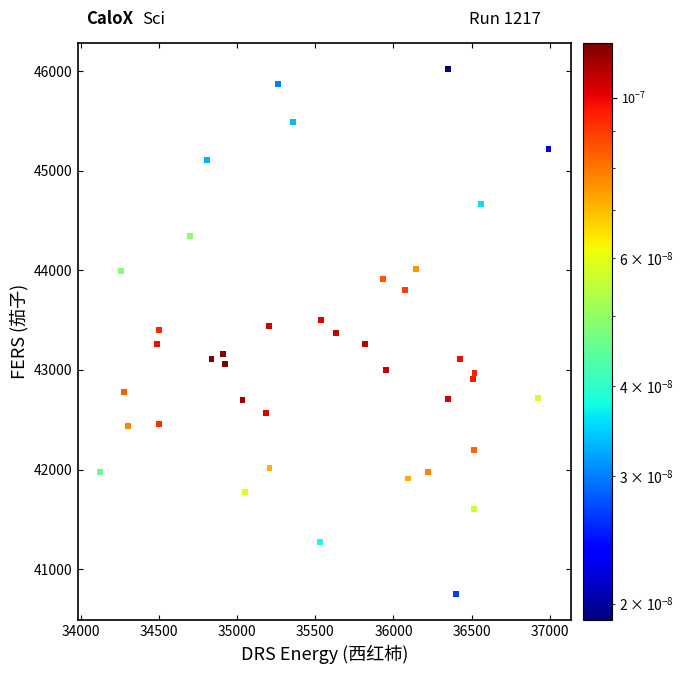

What is the range of X values (max minus min)?

2866.7